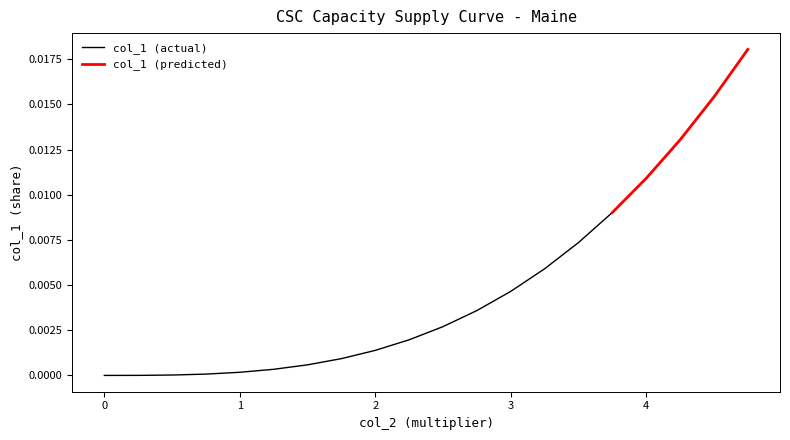

Between 2.25 and 4.75, which is larger?

4.75